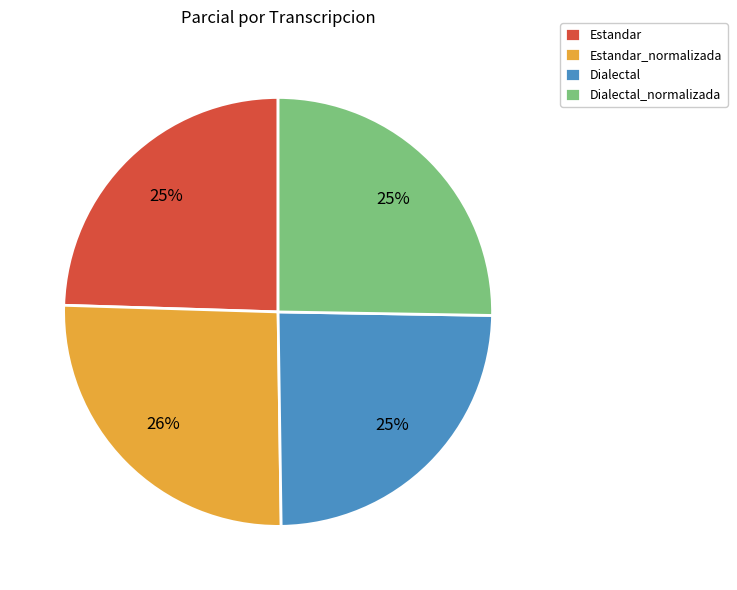

To the nearest percent, what is the combined percentage of Dialectal and Estandar_normalizada?

50%